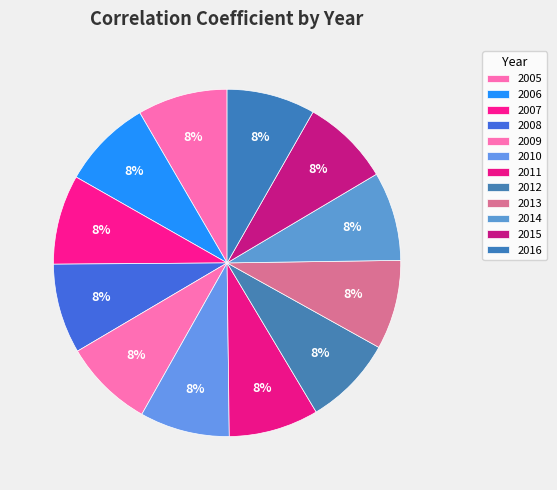

To the nearest percent, what is the combined percentage of 2006 and 2005?

17%